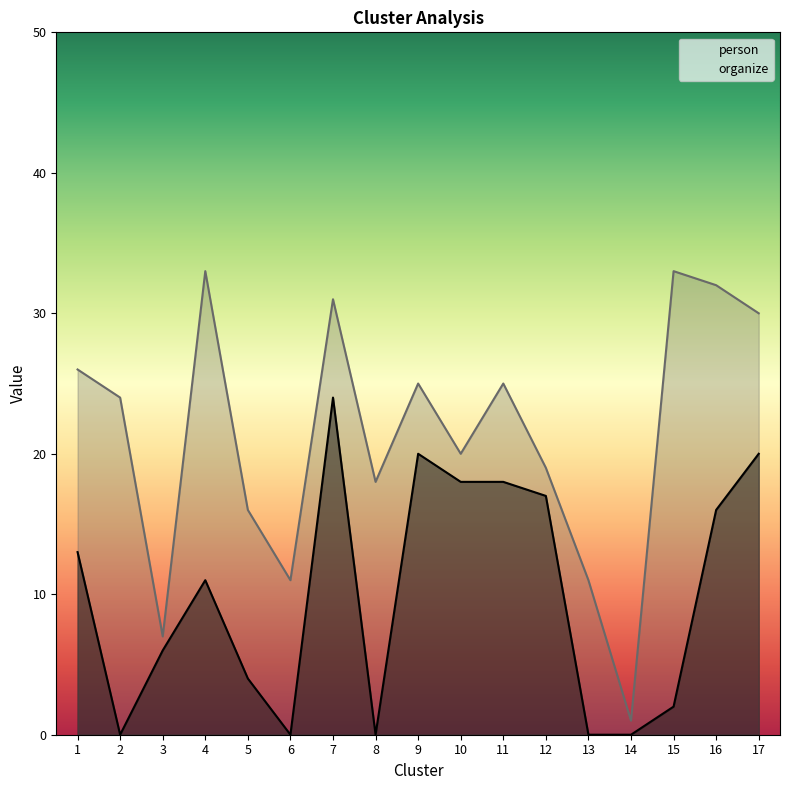

Where does the organize series first go above 24?

1